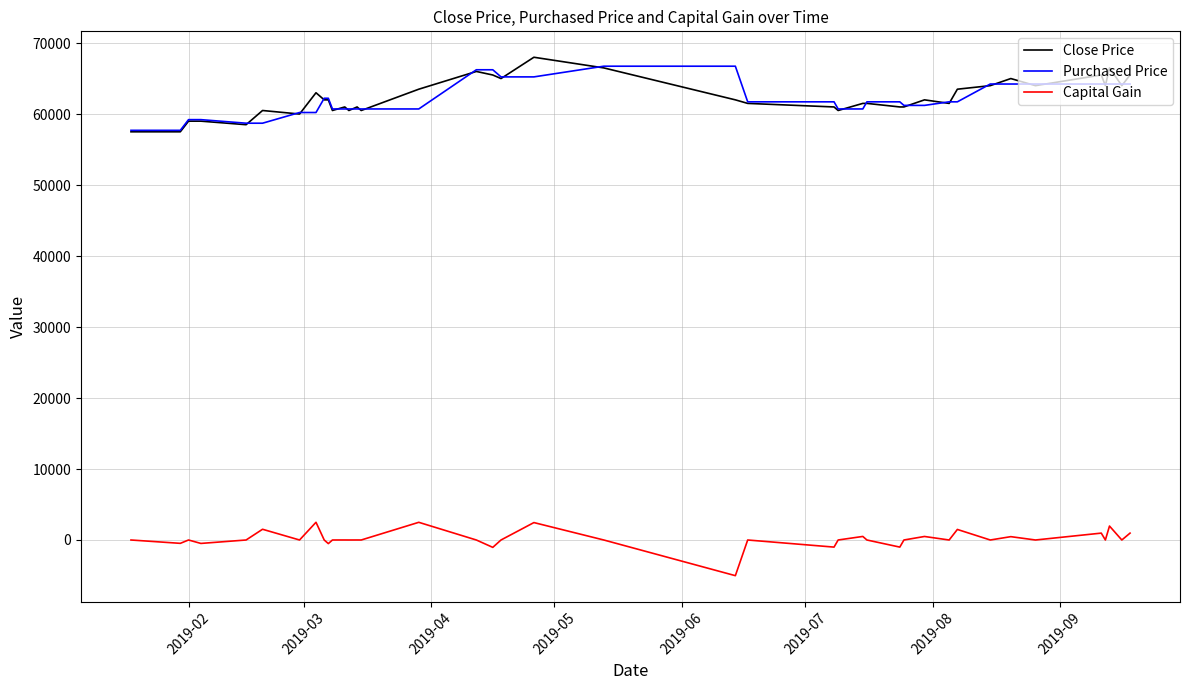

True or false: Close Price has more than 1 interior local peaks.

True